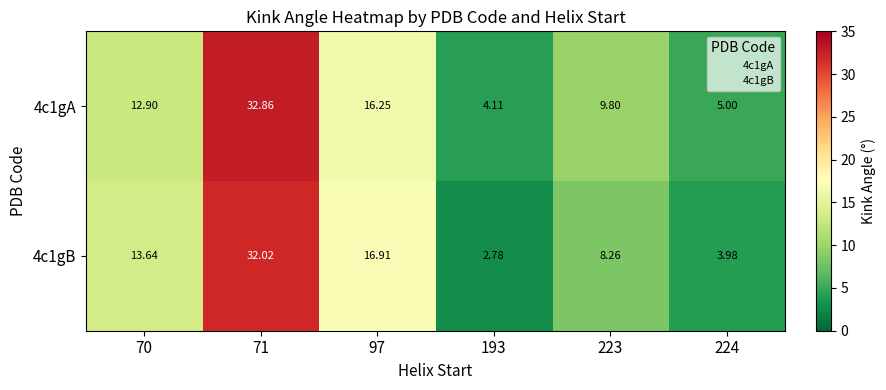

Is the value of 4c1gA at 70 greater than the value of 4c1gB at 223?

Yes